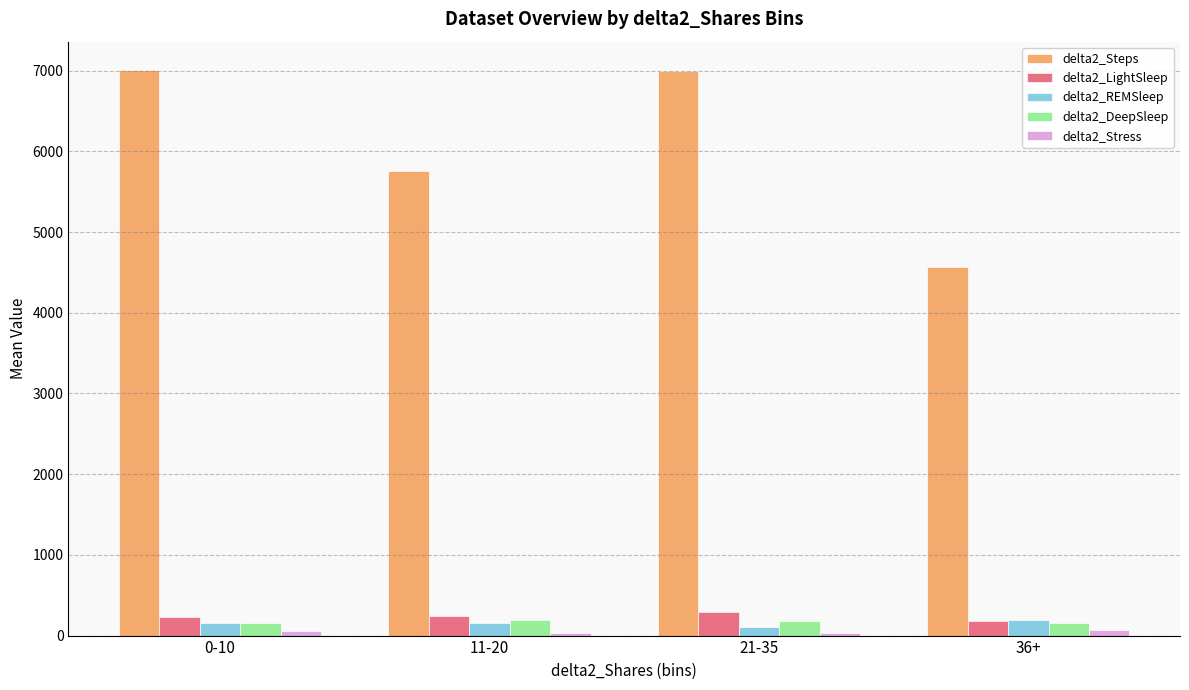

What is the average value of the delta2_DeepSleep series?

170